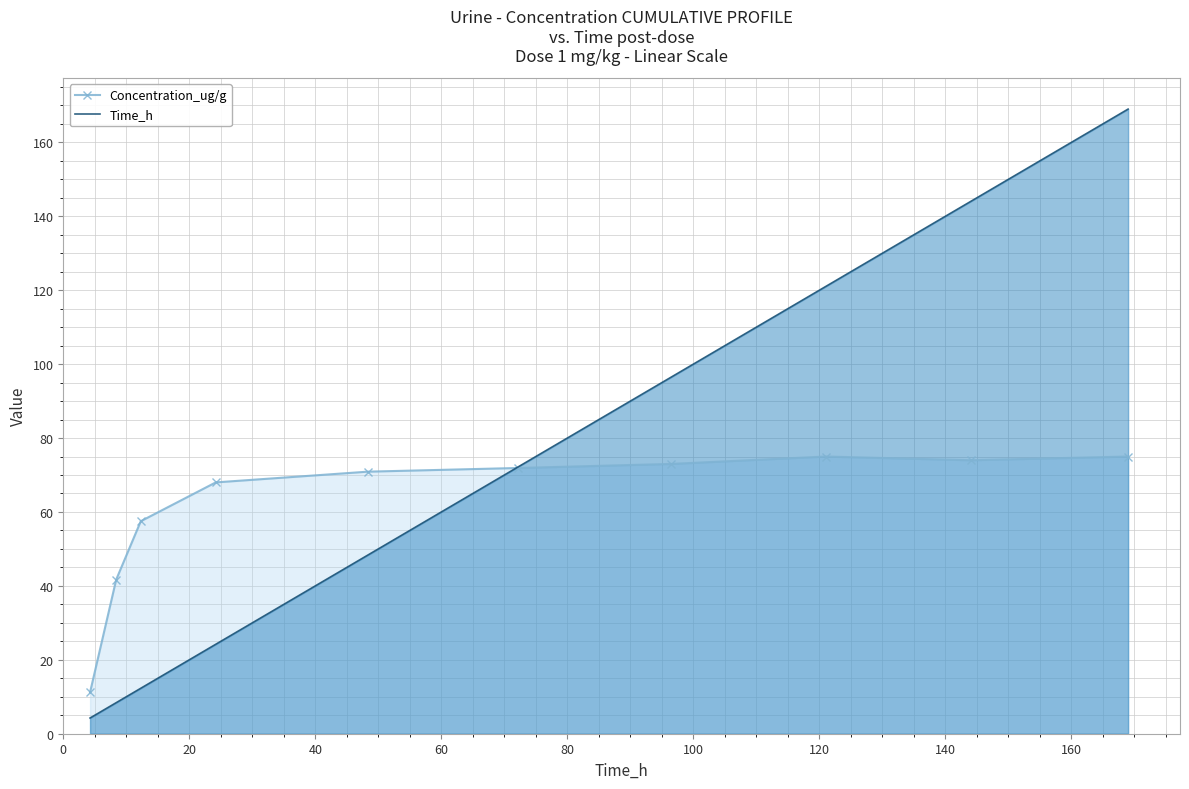

List the series in order of their peak value, highest first.

Time_h, Concentration_ug/g